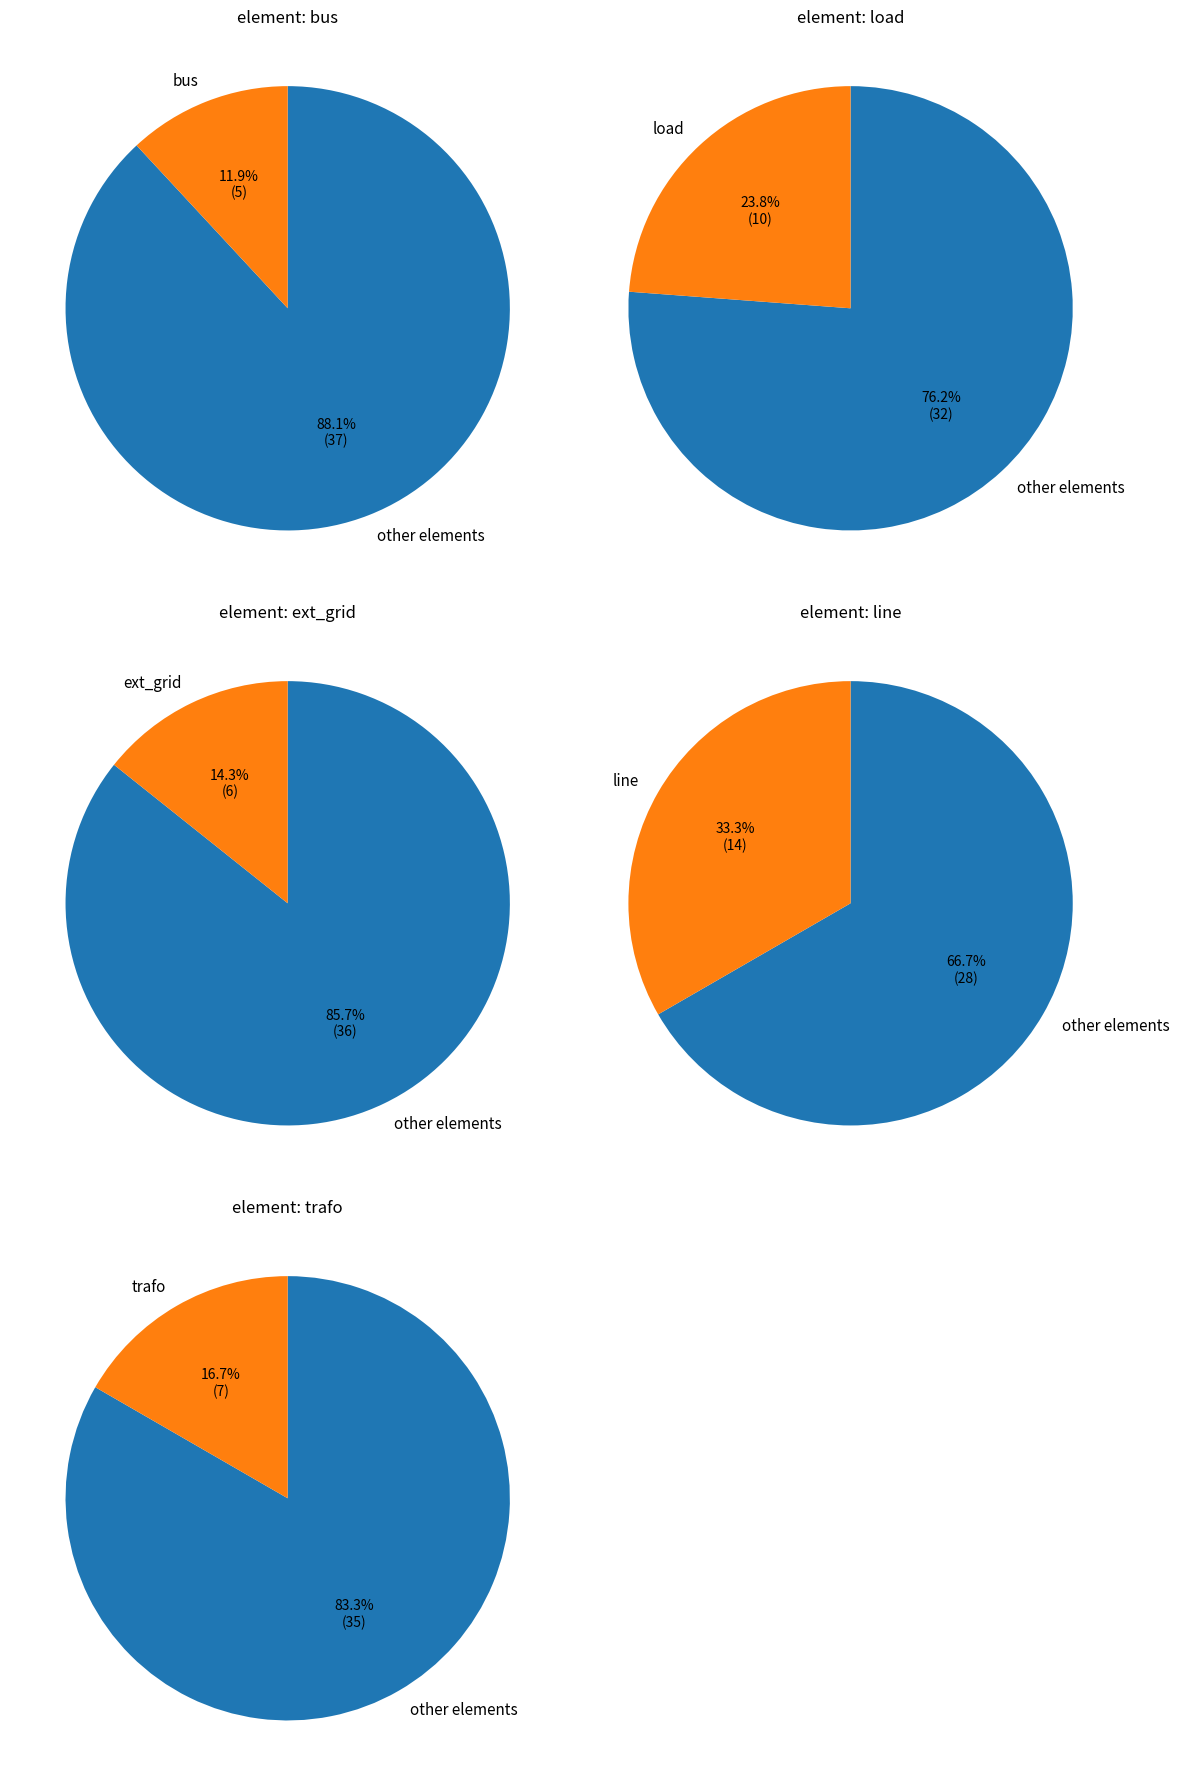

The ext_grid slice represents 34% of the pie. True or false?

False